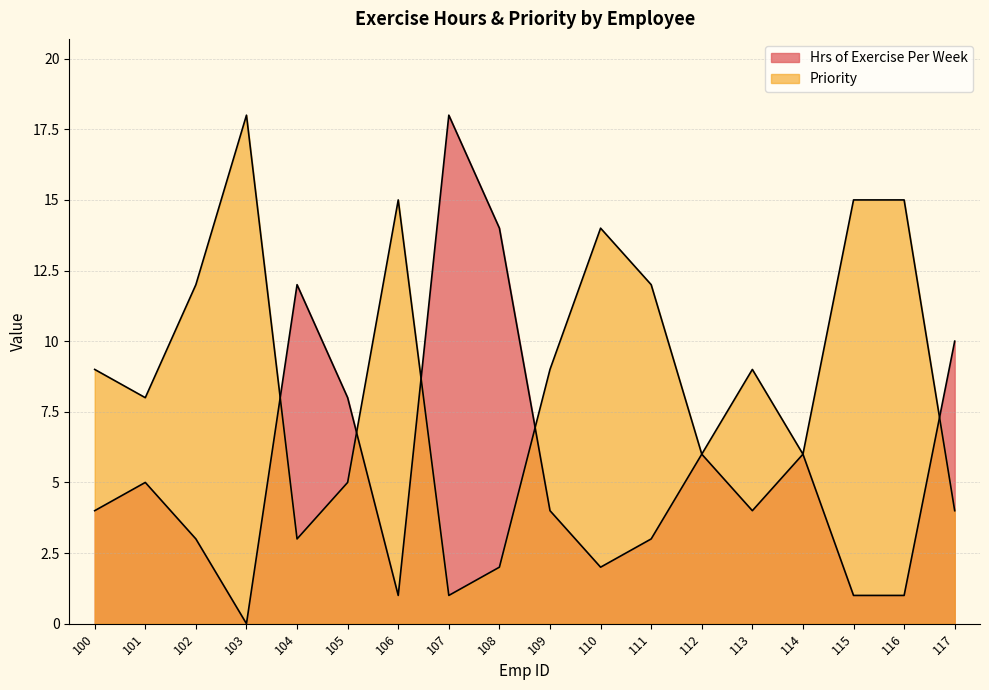

Reading right to left, list all the values displayed in this chart.

Hrs of Exercise Per Week: 10	1	1	6	4	6	3	2	4	14	18	1	8	12	0	3	5	4
Priority: 4	15	15	6	9	6	12	14	9	2	1	15	5	3	18	12	8	9